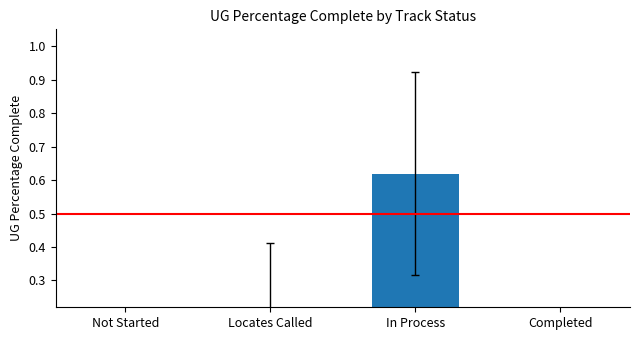

What is the label of the 4th bar from the right?

Not Started